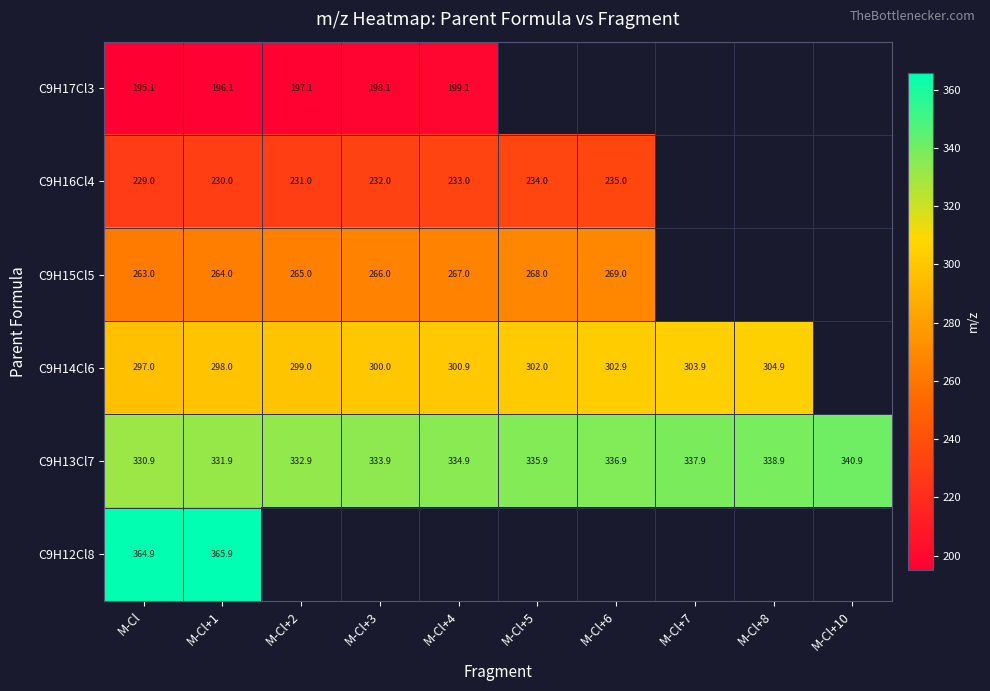

Which category has the lowest value across all series?

M-Cl